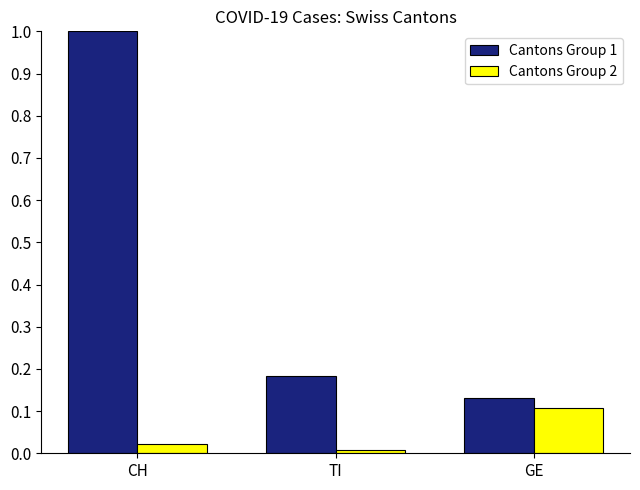

Which series has the largest total across all categories?

Cantons Group 1